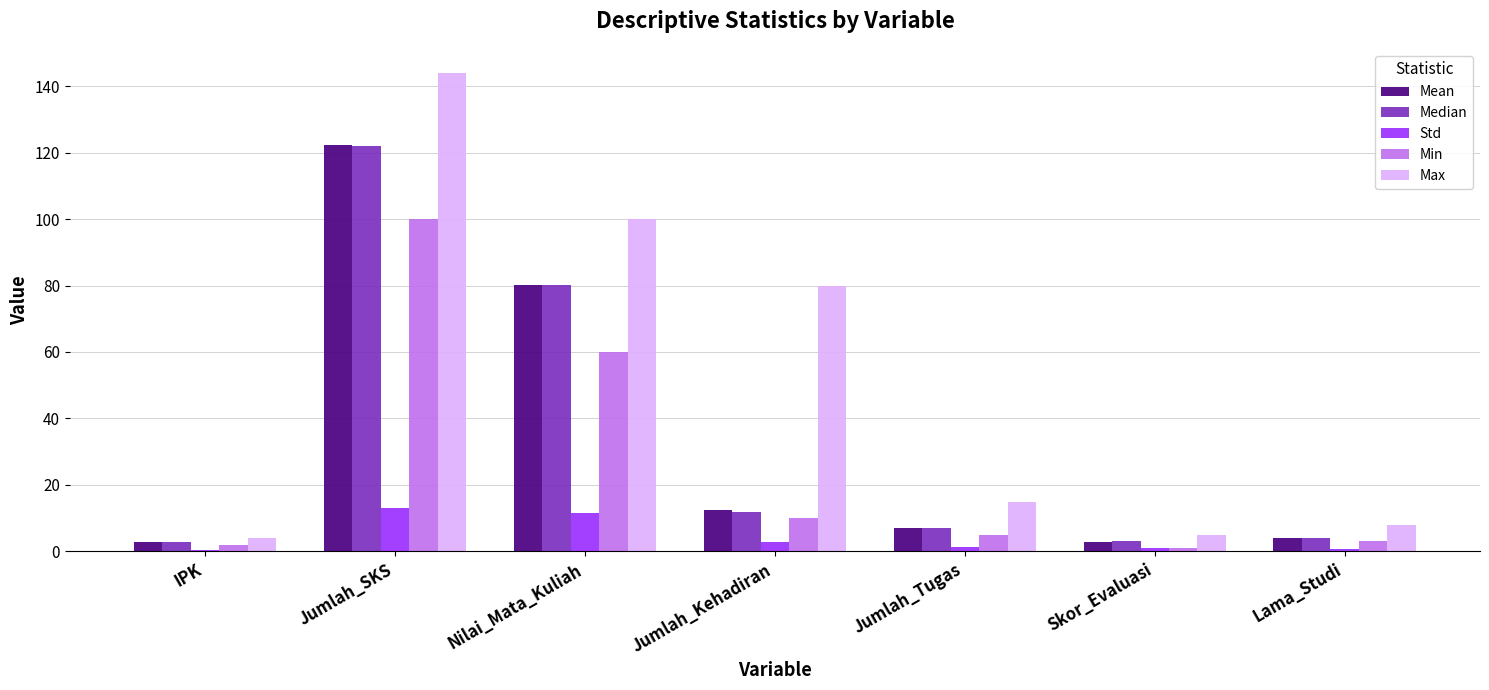

What are all the series names shown in the legend?

Mean, Median, Std, Min, Max